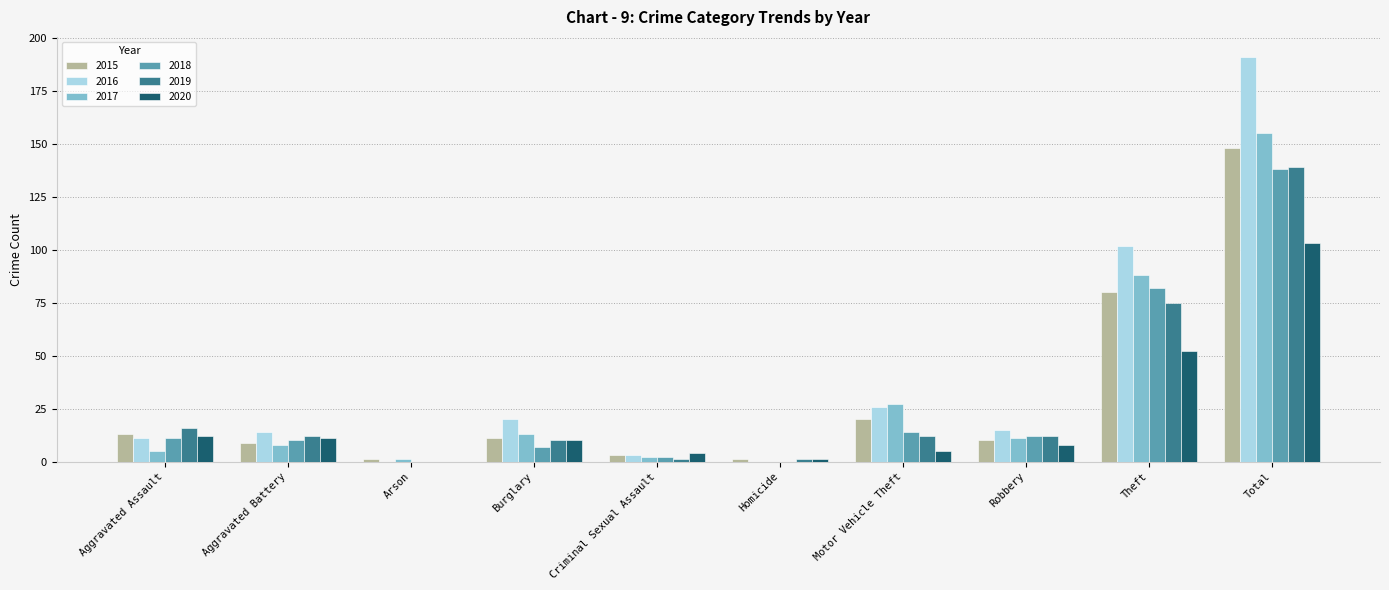

What is the sum of all 2015 values?

296